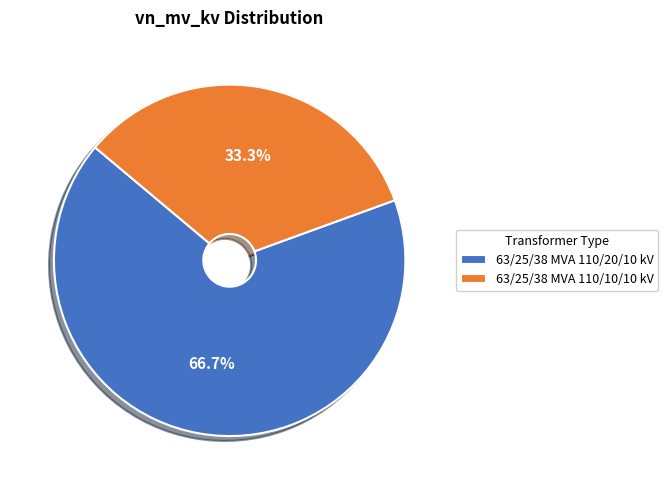

To the nearest percent, what is the combined percentage of 63/25/38 MVA 110/10/10 kV and 63/25/38 MVA 110/20/10 kV?

100%